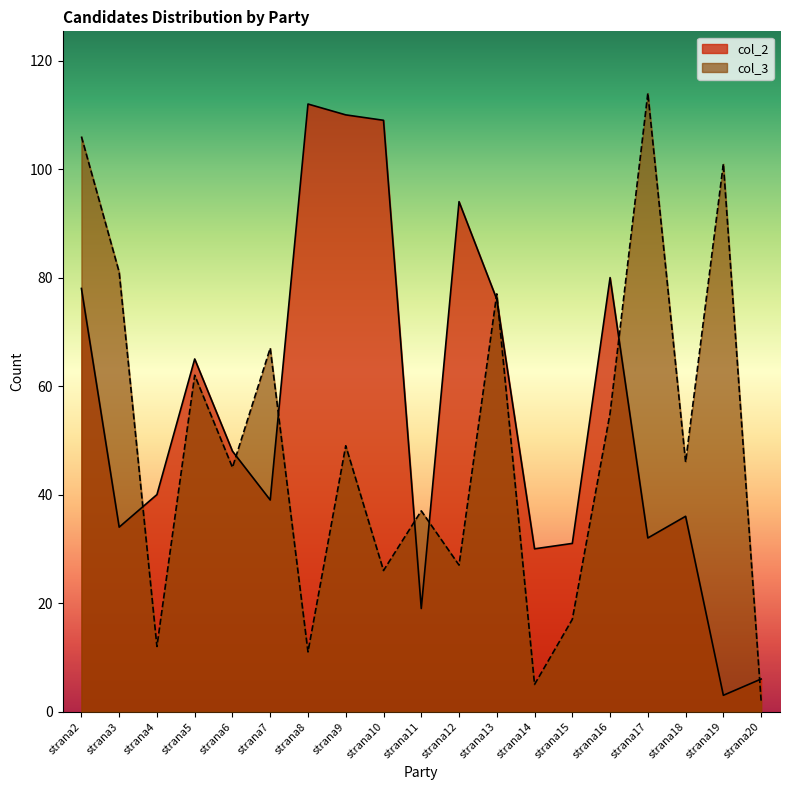

Where does the col_3 series first go above 46?

strana2